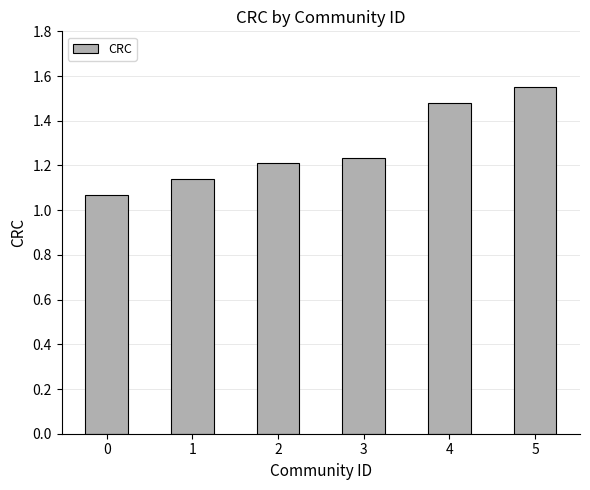

How many values are between 1 and 2?

6